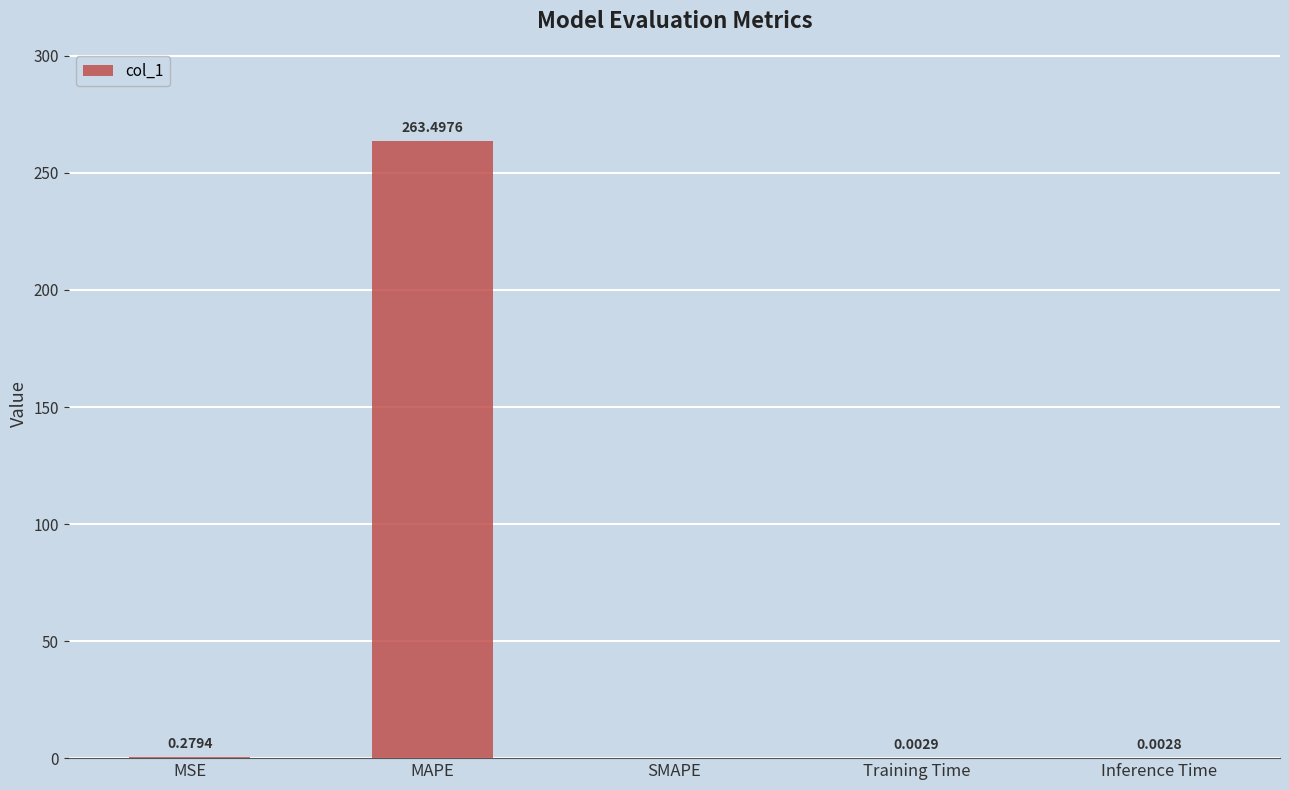

What is the greatest value displayed?

263.5